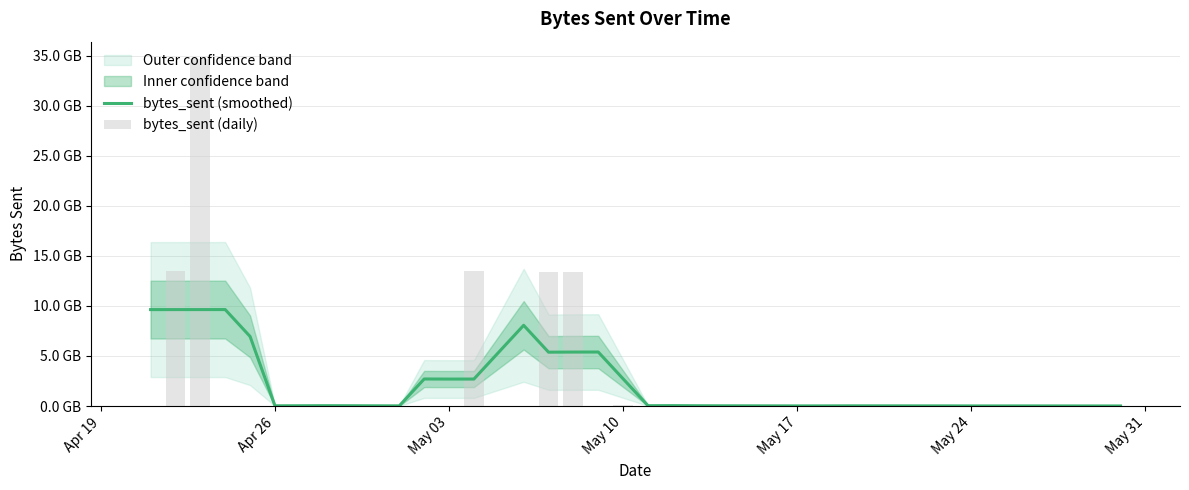

The value of bytes_sent (daily) at 37 is 7647789.0. True or false?

False